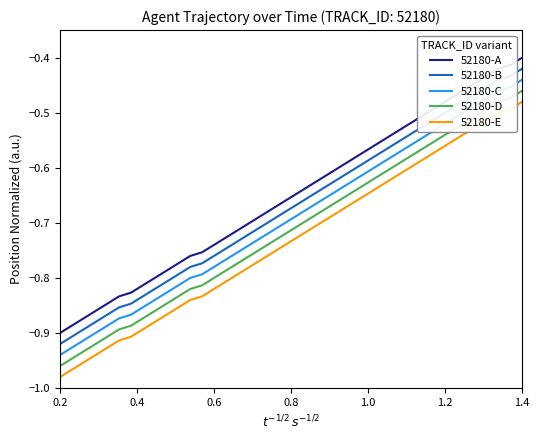

Which series has the largest total across all categories?

52180-A